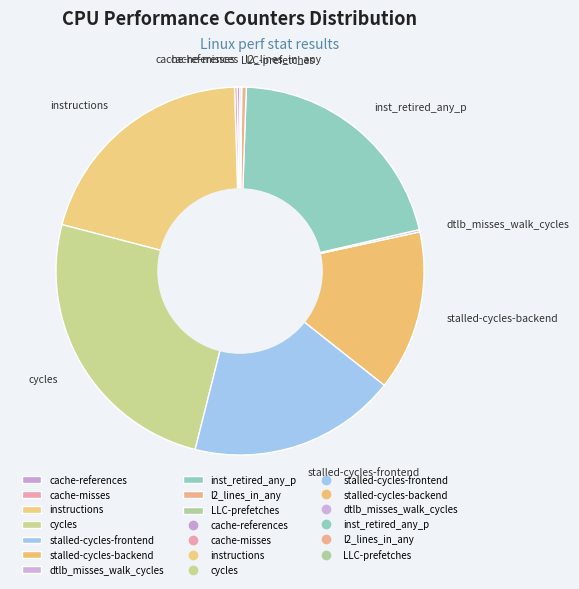

Which category has the biggest portion of the pie?

cycles